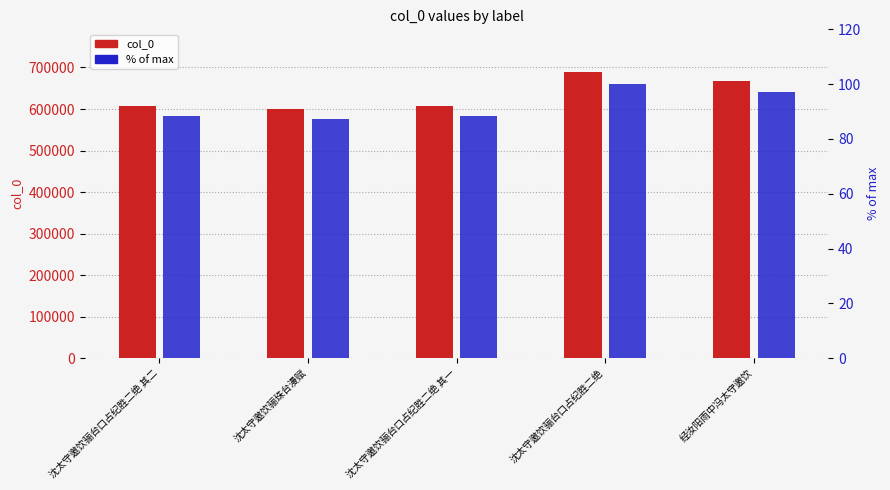

Rank the series by their maximum value, from lowest to highest.

% of max, col_0